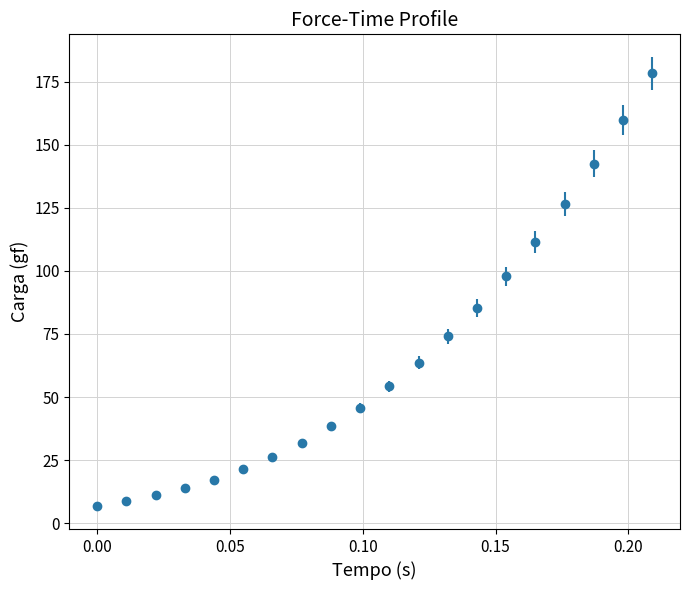

What is the difference between the maximum and second lowest values?

169.5